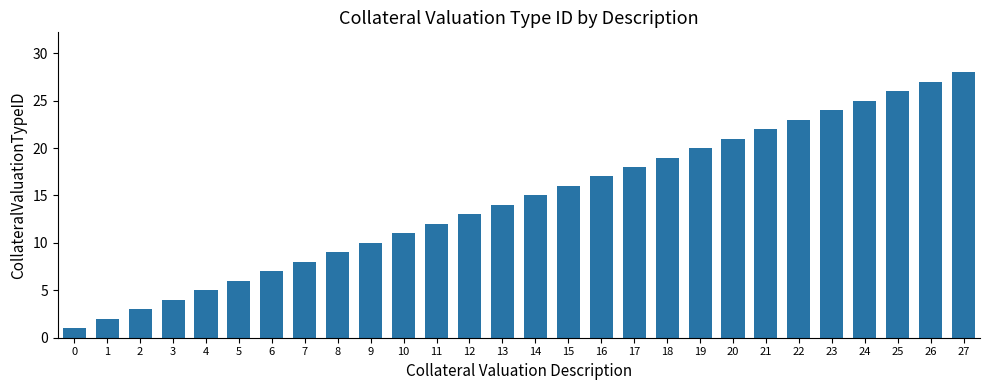

True or false: the data shows 2 at 2.

False